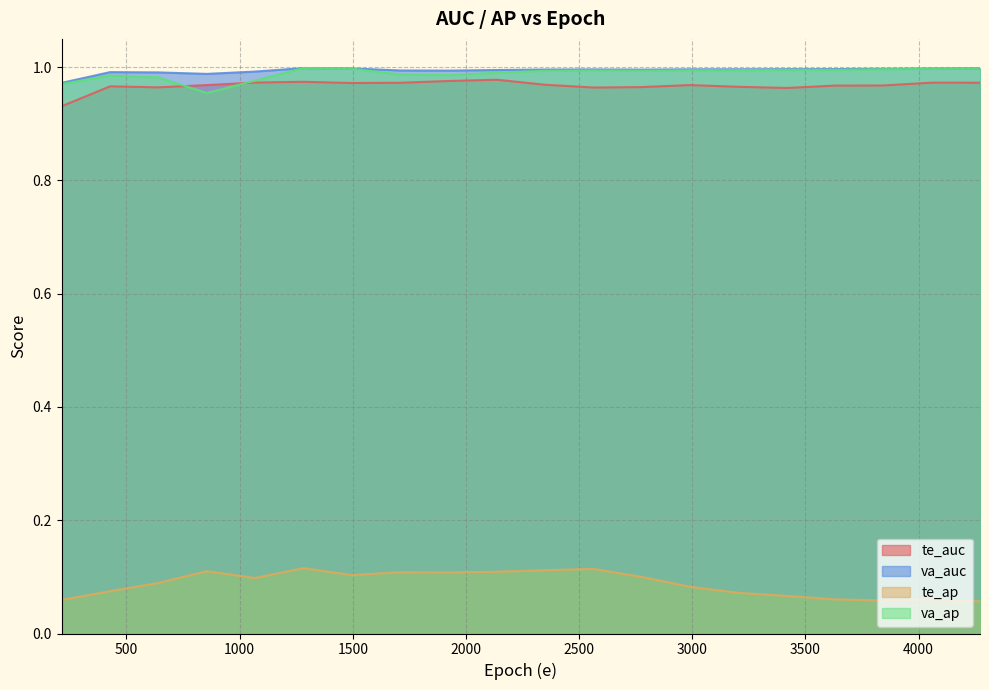

Which category has the highest value in the va_ap series?

1282